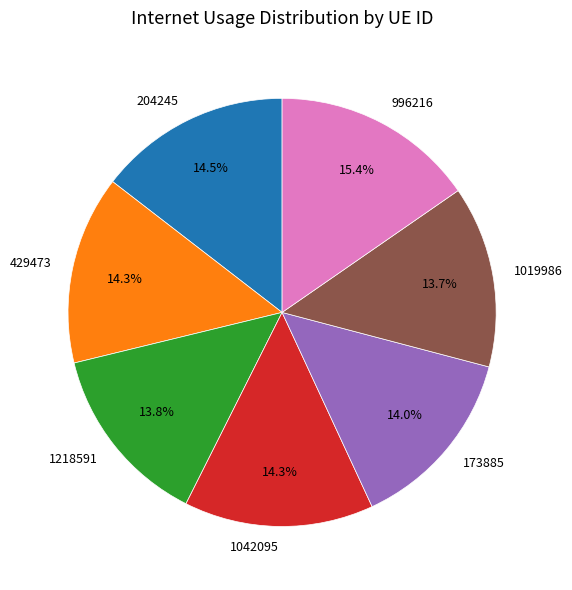

Which slice is the largest?

996216